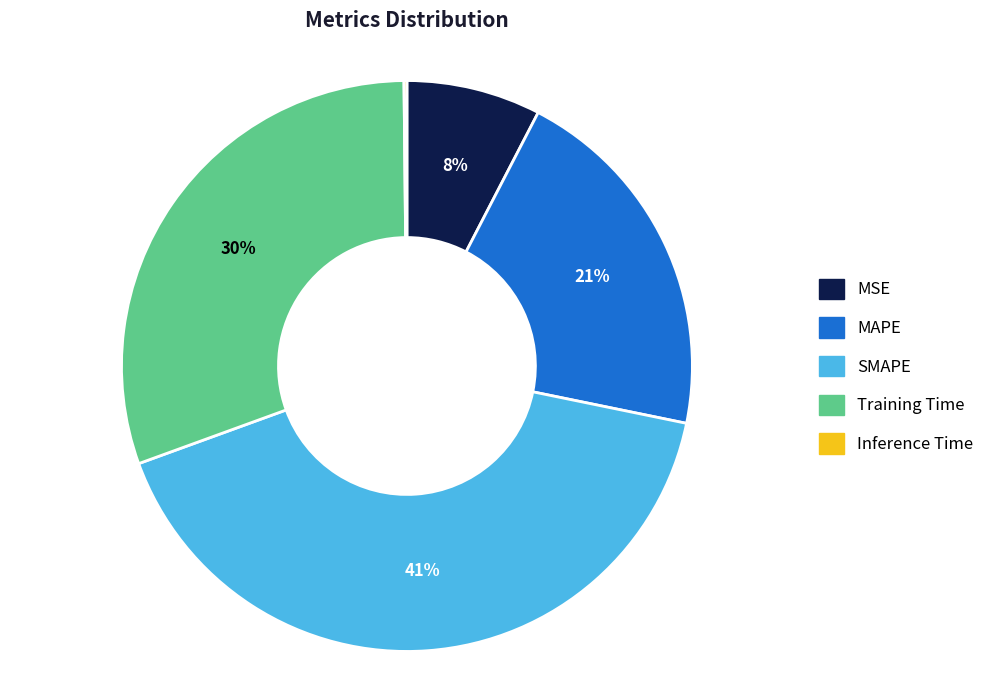

Between MSE and SMAPE, which is larger?

SMAPE